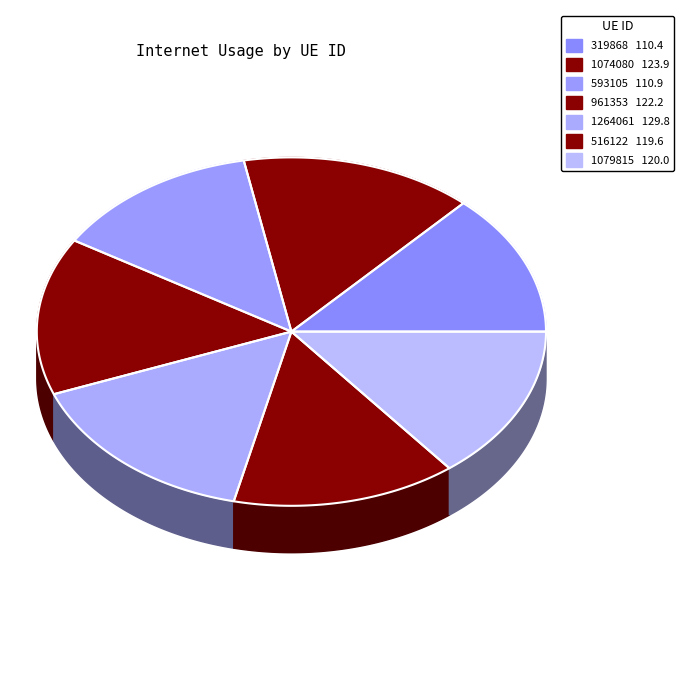

True or false: 1079815 accounts for 9% of the total.

False